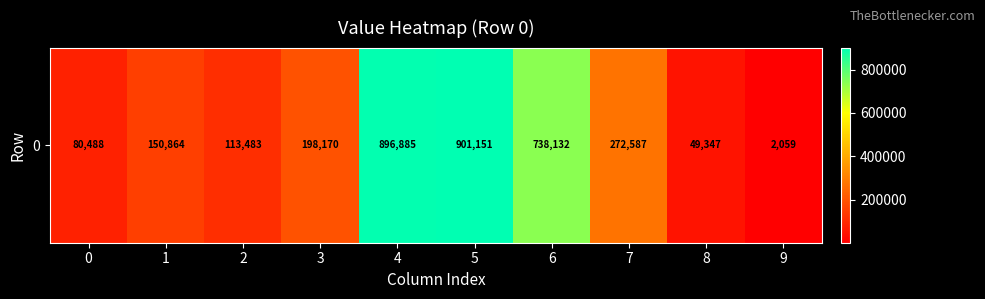

True or false: the data shows 738132 at 6.

True